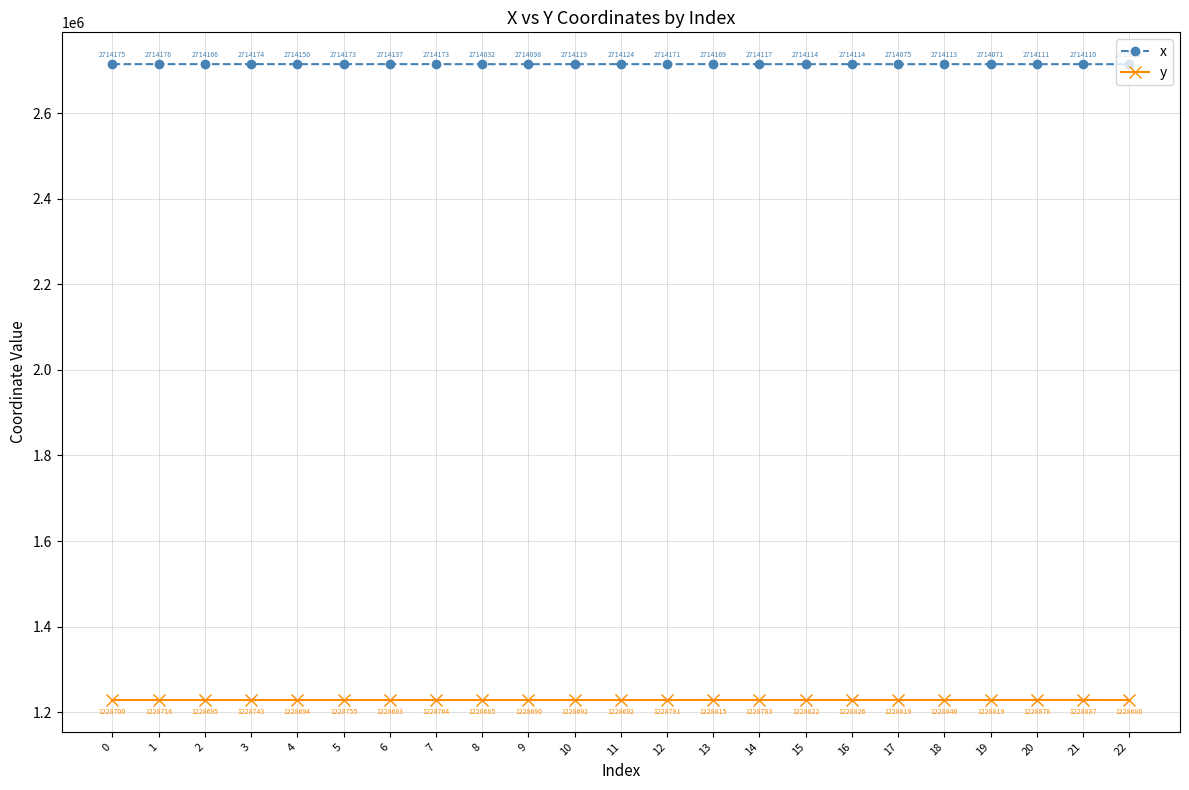

What is the minimum value shown in the chart?

1228680.1